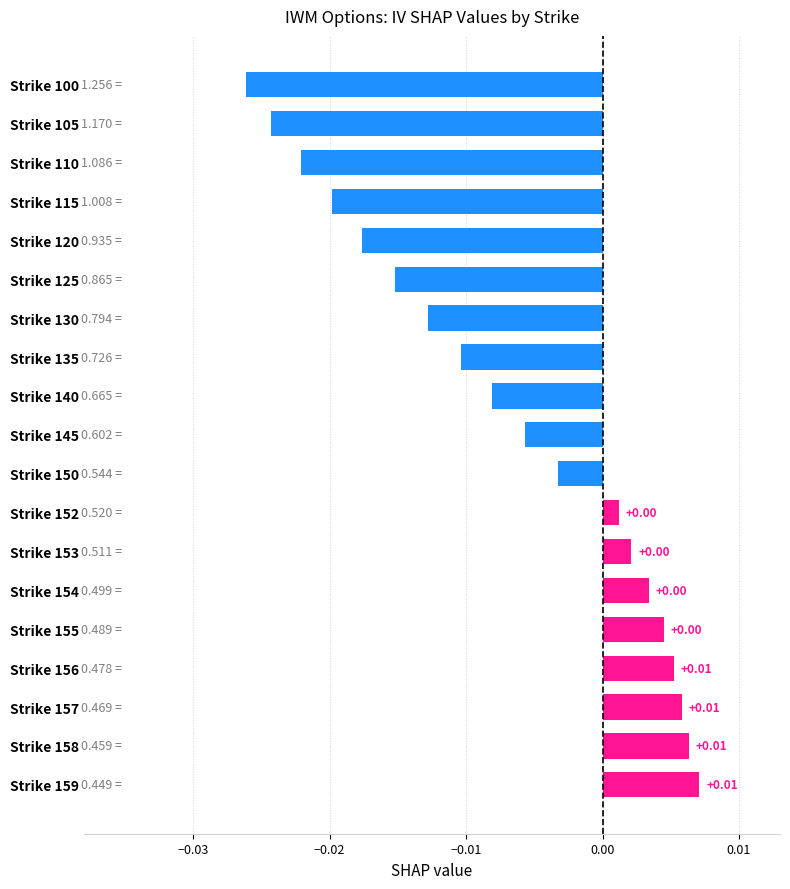

Between Strike 153 and Strike 100, which is larger?

Strike 153